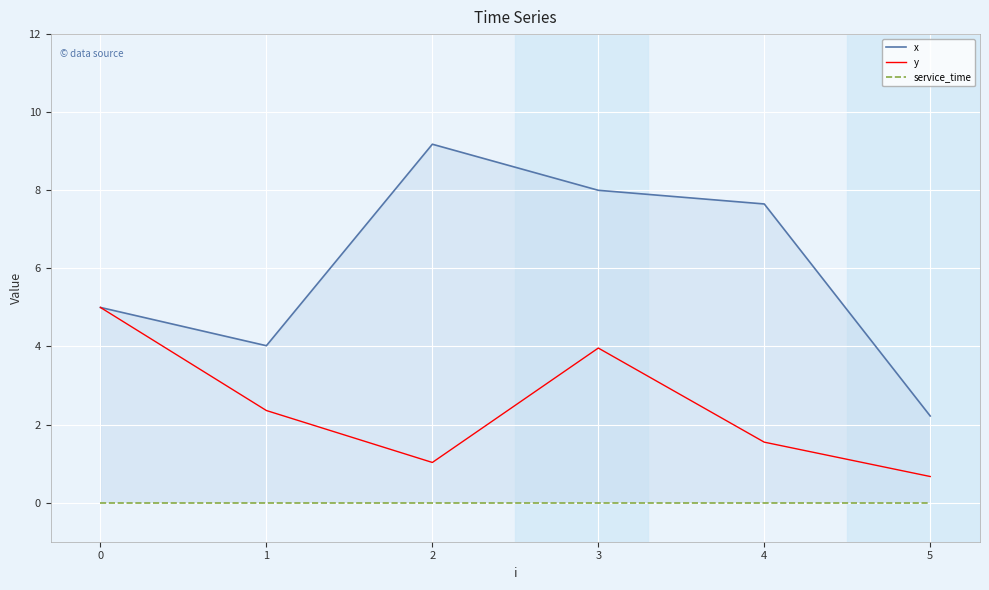

In y, how many points are higher than both neighbors (excluding endpoints)?

1